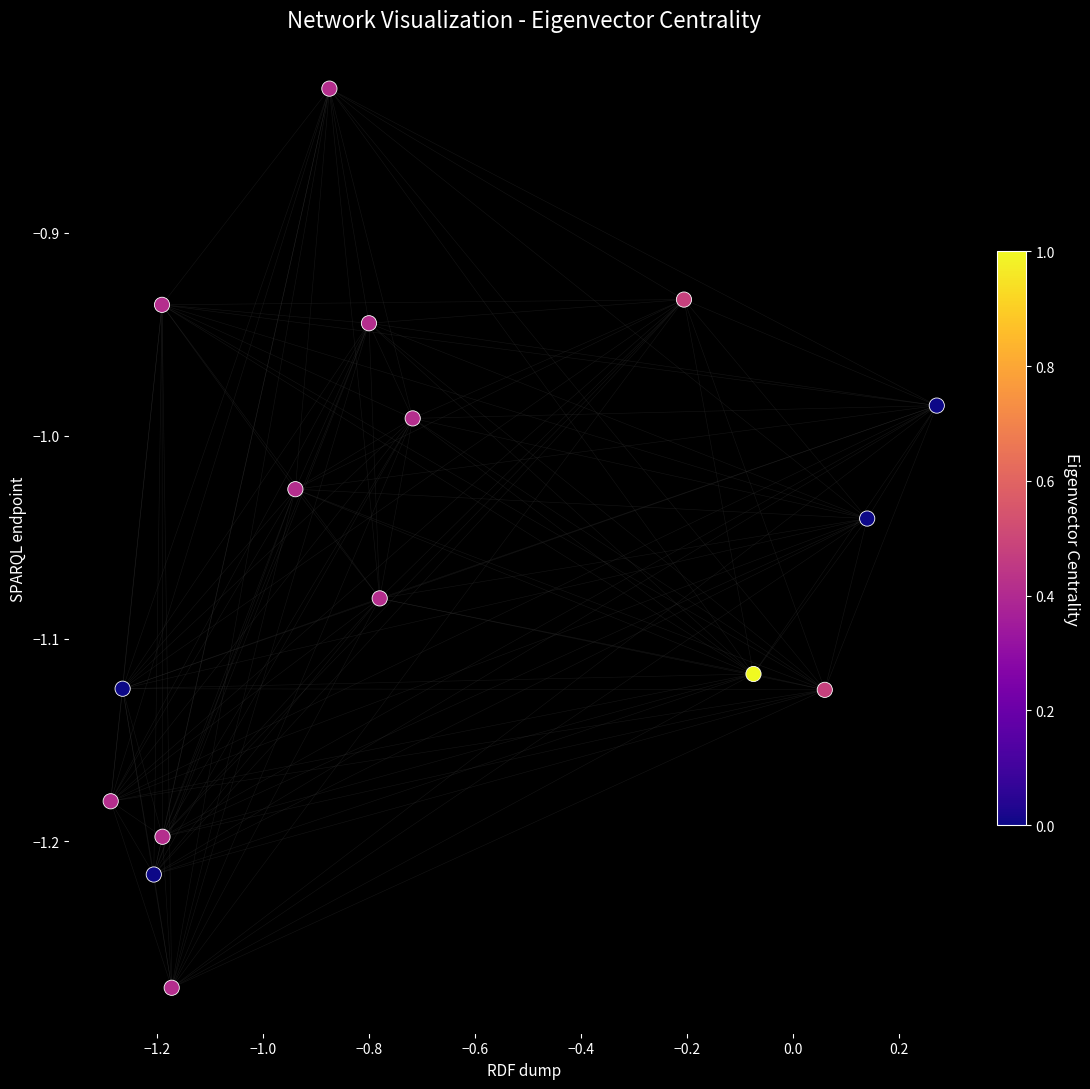

What is the range of X values (max minus min)?

1.6